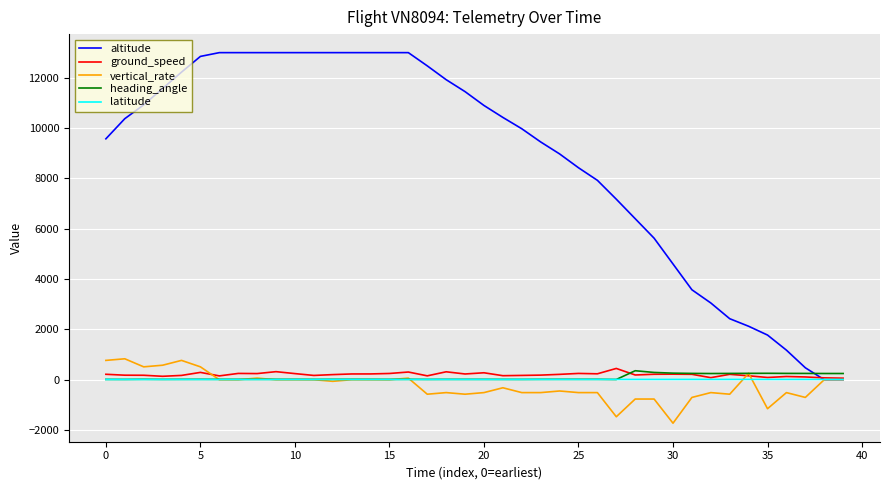

How many times do heading_angle and altitude cross each other?

1